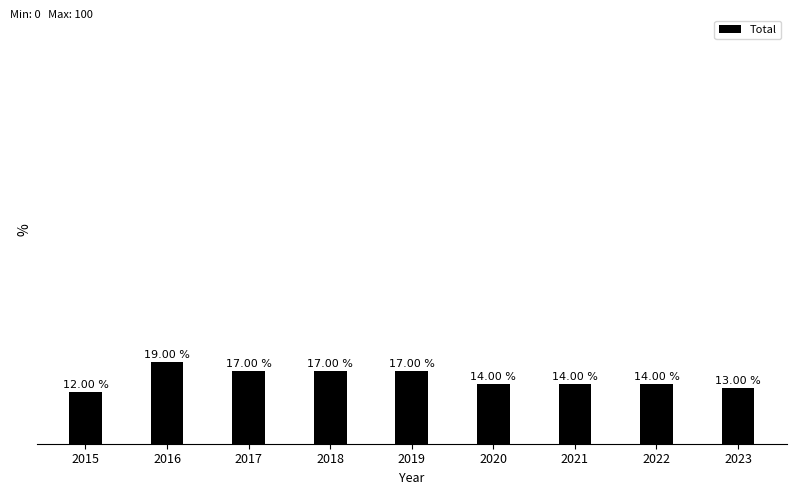

Rank the categories by value from lowest to highest.

2015, 2023, 2020, 2021, 2022, 2017, 2018, 2019, 2016